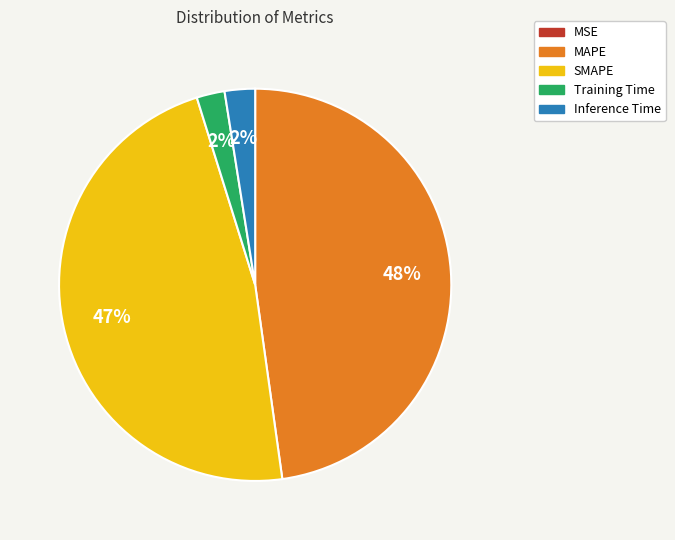

Is it true that MAPE is 48% of the pie?

True